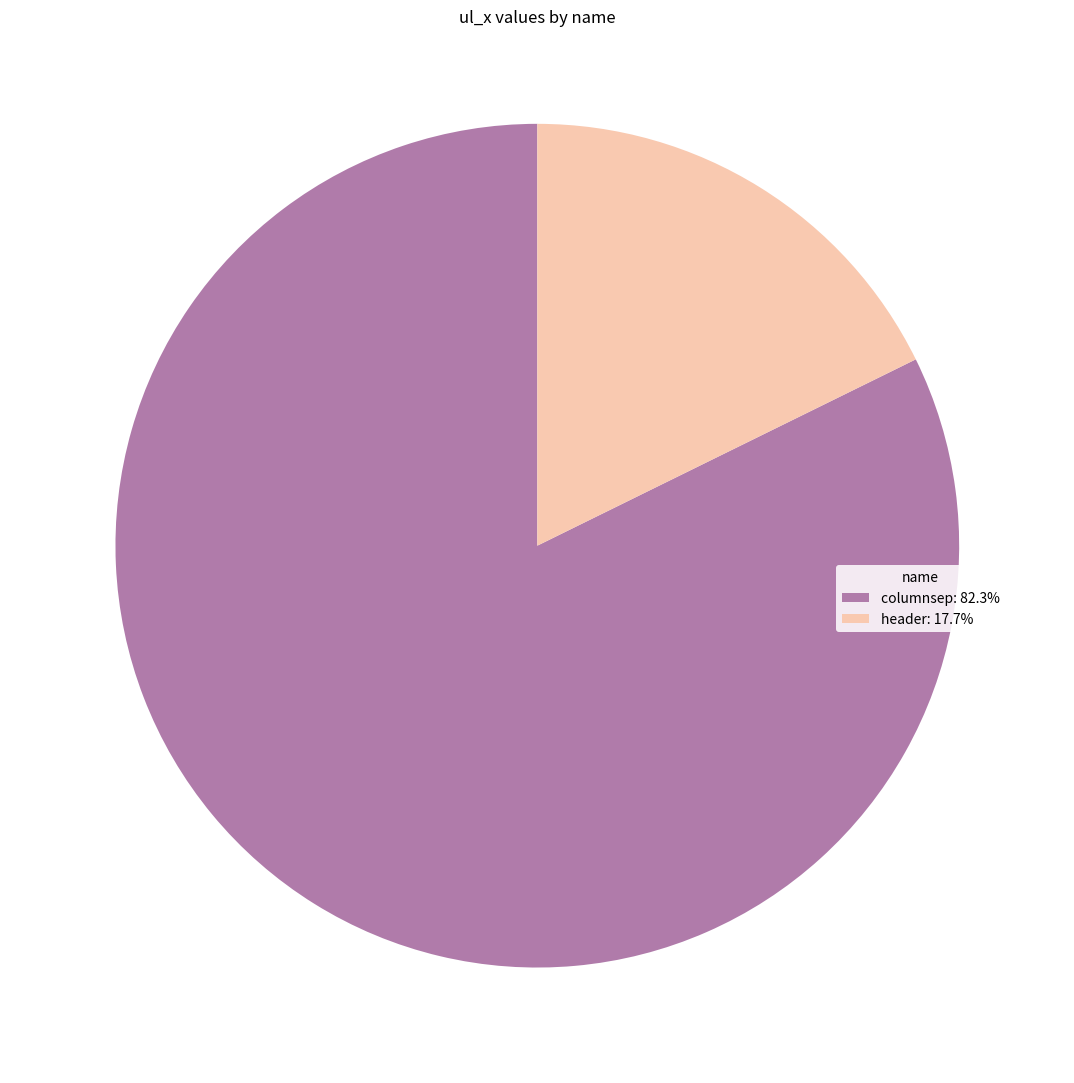

Is there a majority slice in this chart?

Yes